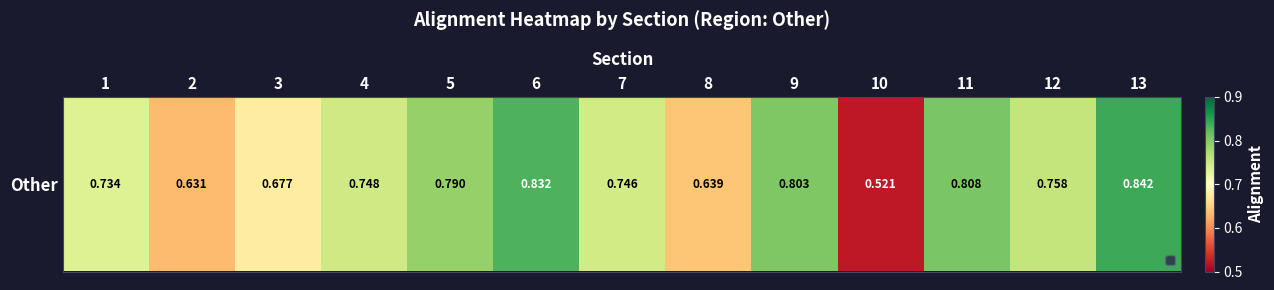

The chart shows a value of 0.7 at 4. True or false?

True